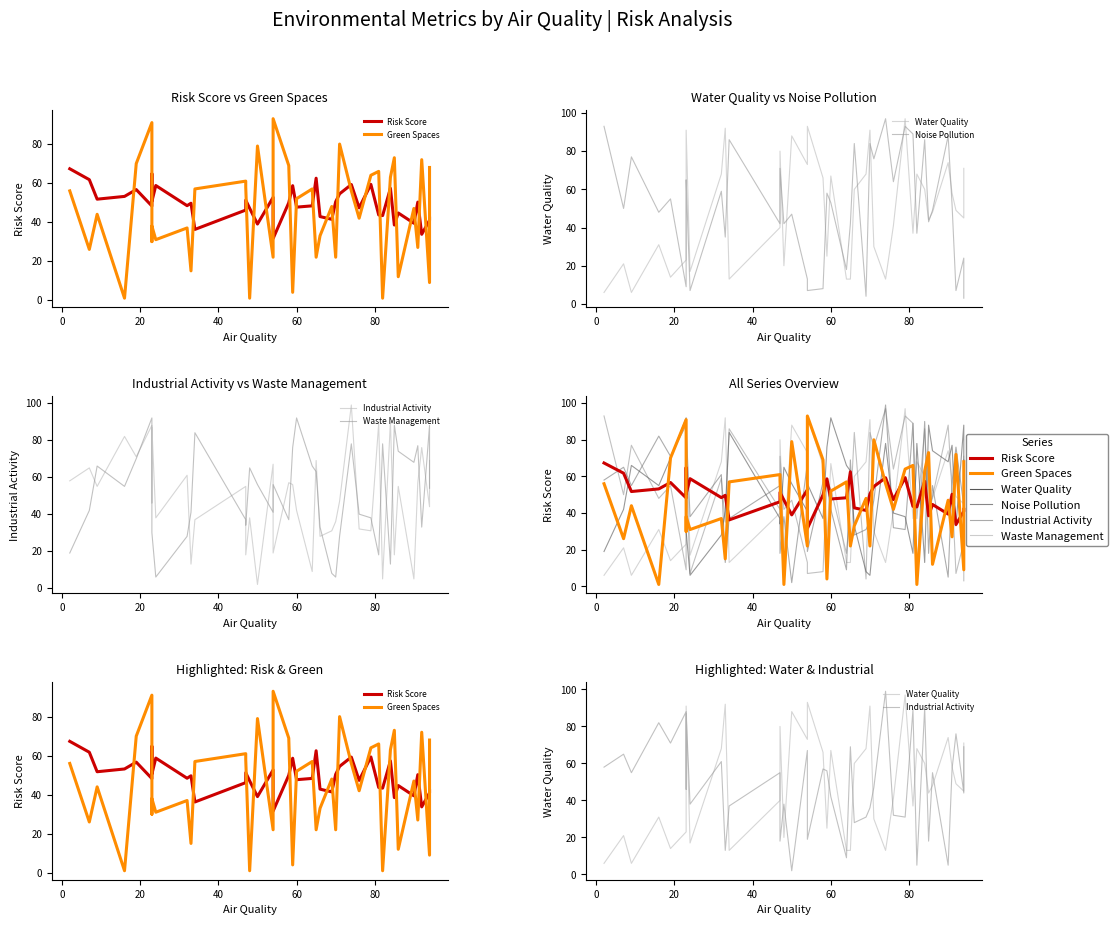

What is the average value of the Water Quality series?

49.2